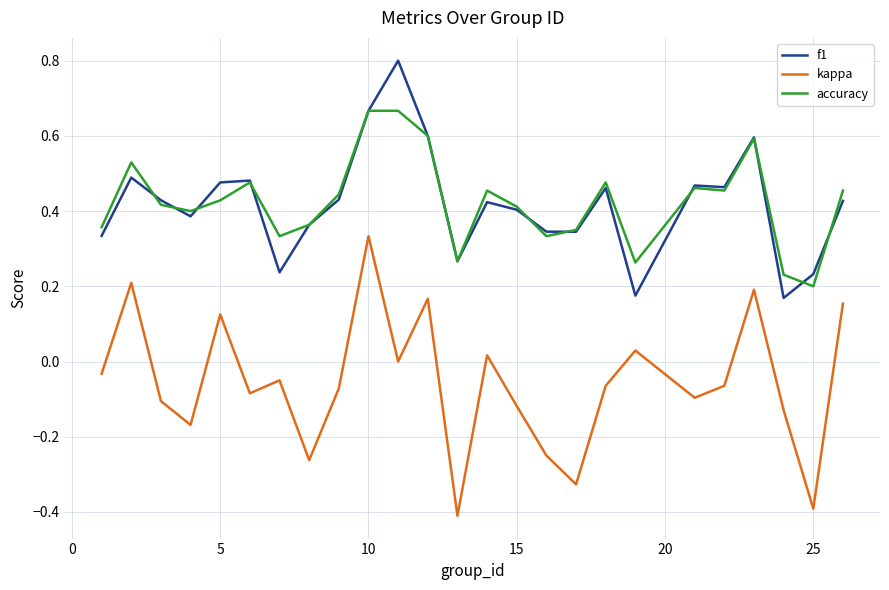

What is the maximum value shown in the chart?

0.8